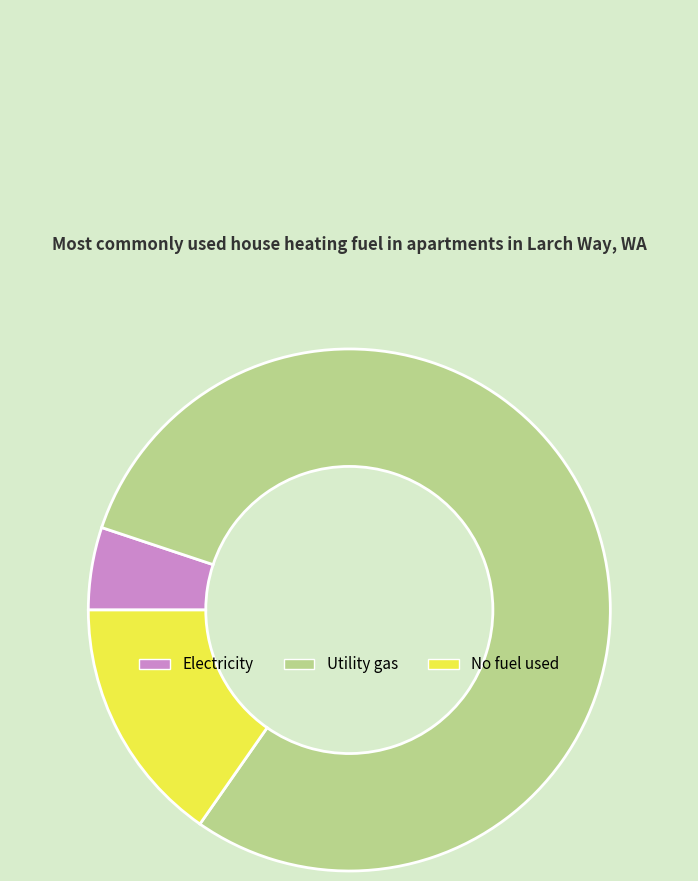

Which has a higher value, No fuel used or Electricity?

No fuel used